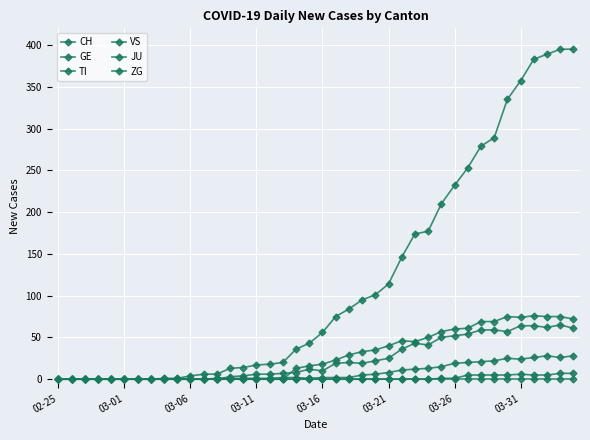

True or false: GE and JU cross at least once.

False